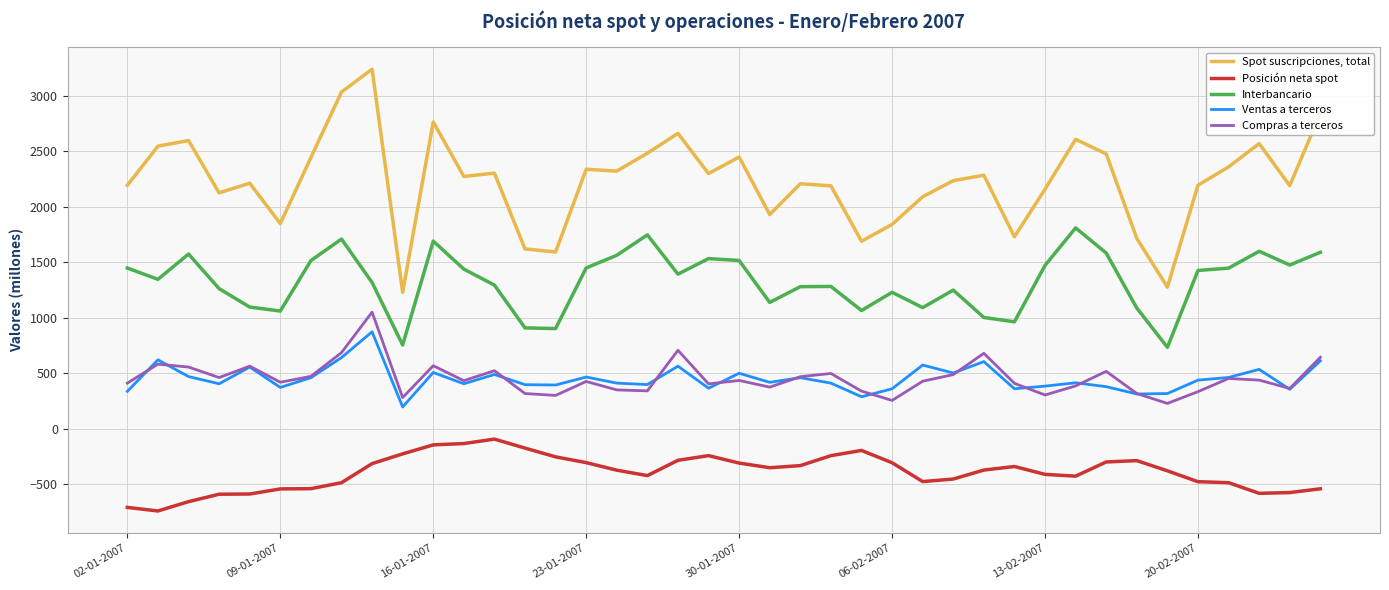

True or false: Compras a terceros has more than 1 points higher than both neighbors.

True